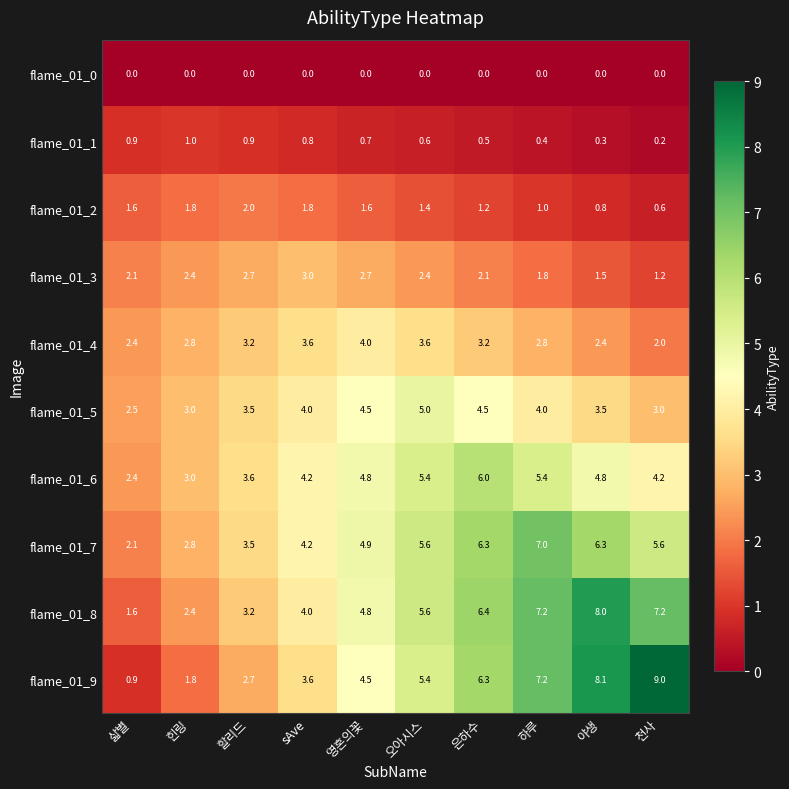

Where is flame_01_1 nearest to the value 0?

천사